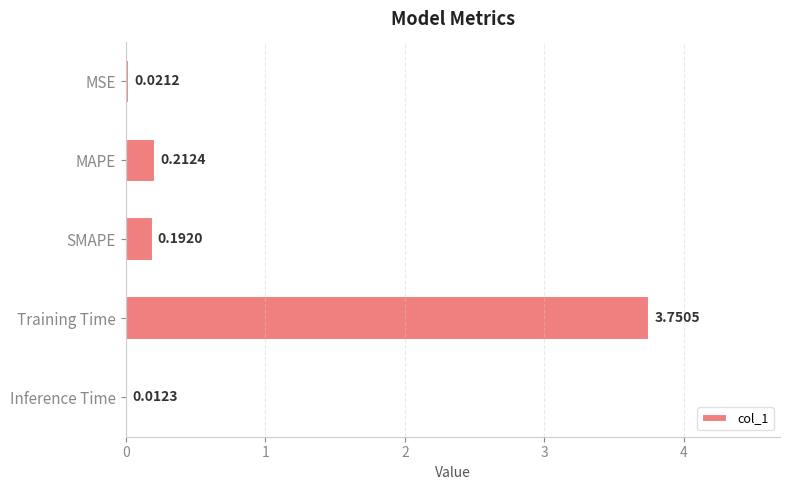

At which category does the chart reach its peak across all series?

Training Time